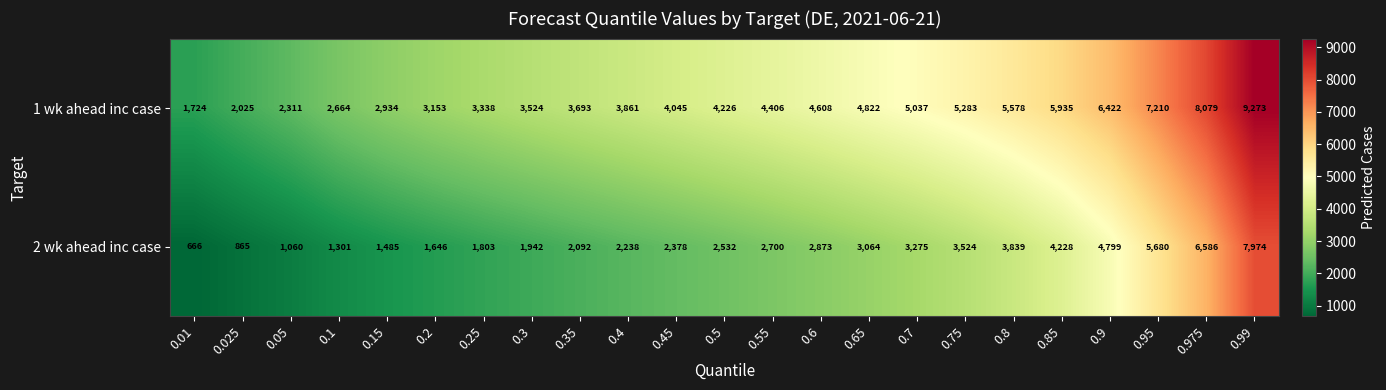

What is the difference between the second highest and second lowest values in the 2 wk ahead inc case series?

5721